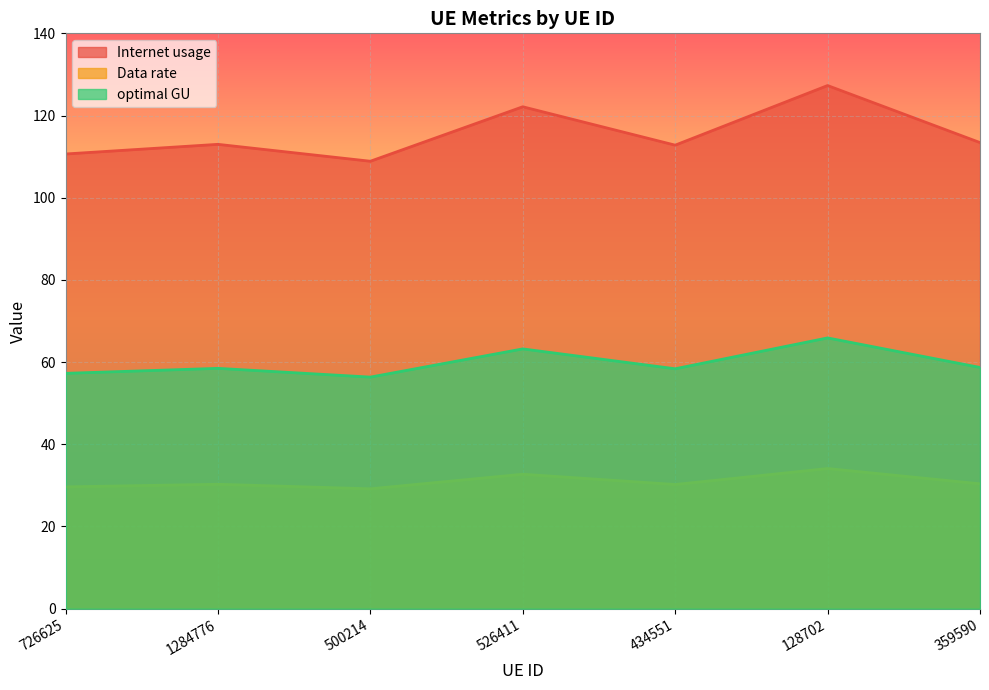

Reading left to right, what are all the values shown in this chart?

Internet usage: 110.6	113.0	108.9	122.1	112.8	127.3	113.4
Data rate: 57.3	58.5	56.3	63.2	58.4	65.9	58.7
optimal GU: 29.6	30.3	29.2	32.7	30.2	34.1	30.4